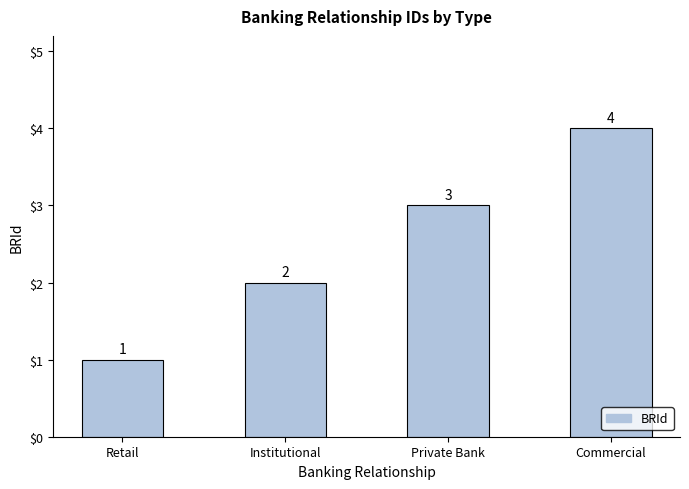

At which label is the value closest to 2?

Institutional